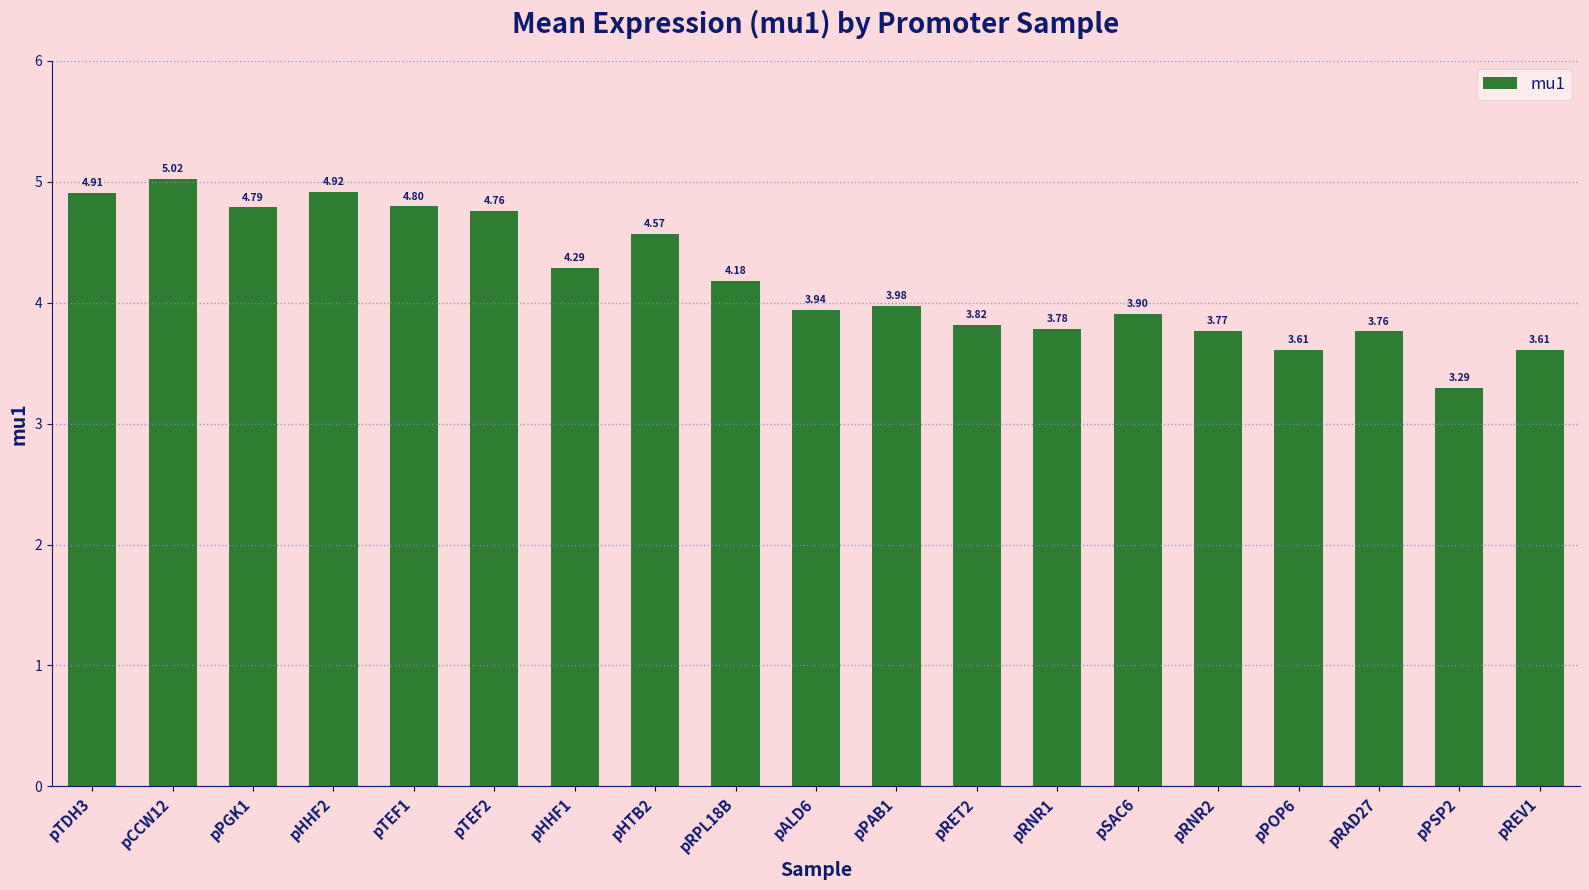

What is the greatest value displayed?

5.0